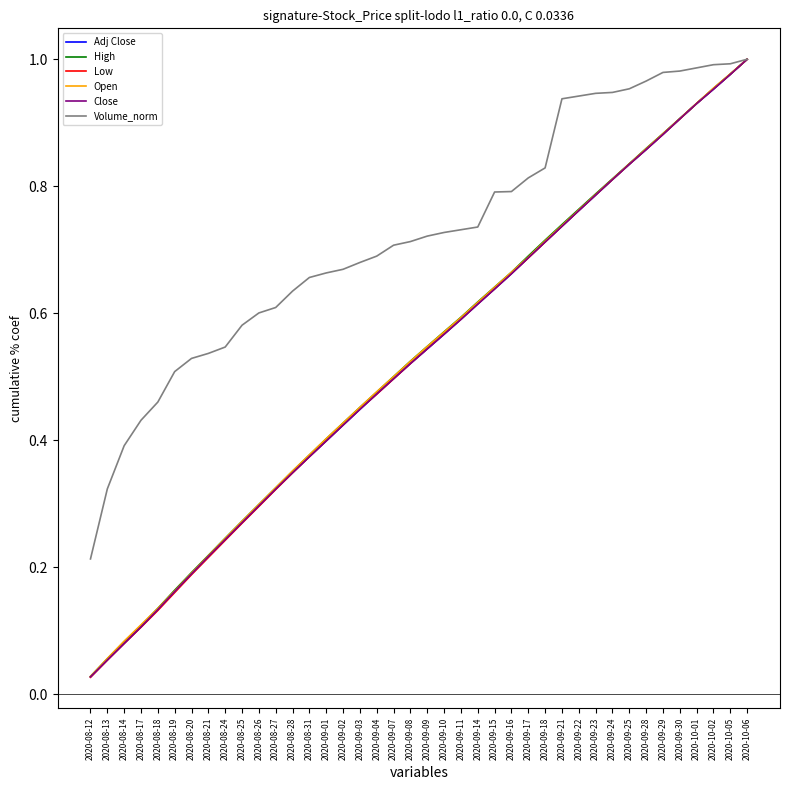

Is this an area chart (filled region under the line)?

No